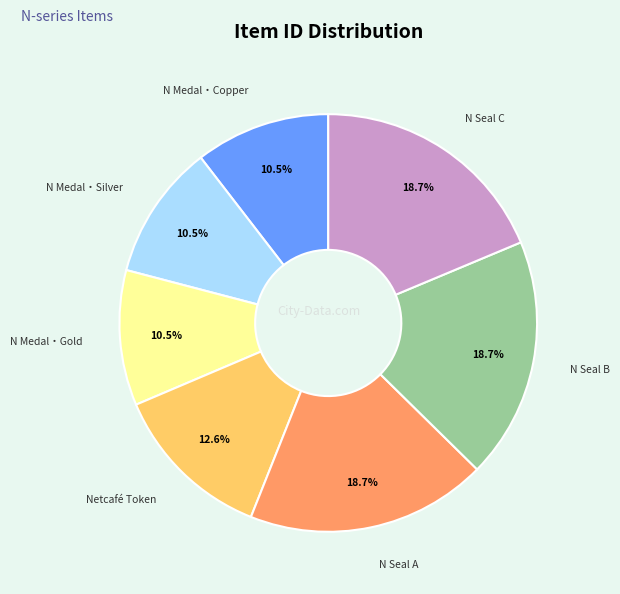

Between N Medal・Copper and N Seal B, which is larger?

N Seal B